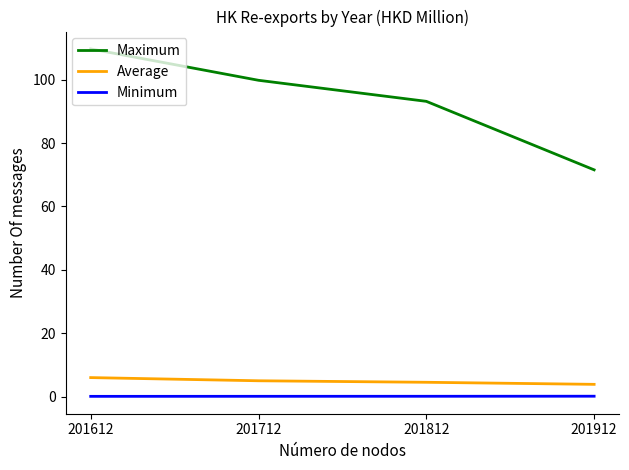

What is the spread (max minus min) of values at 201612?

109.6